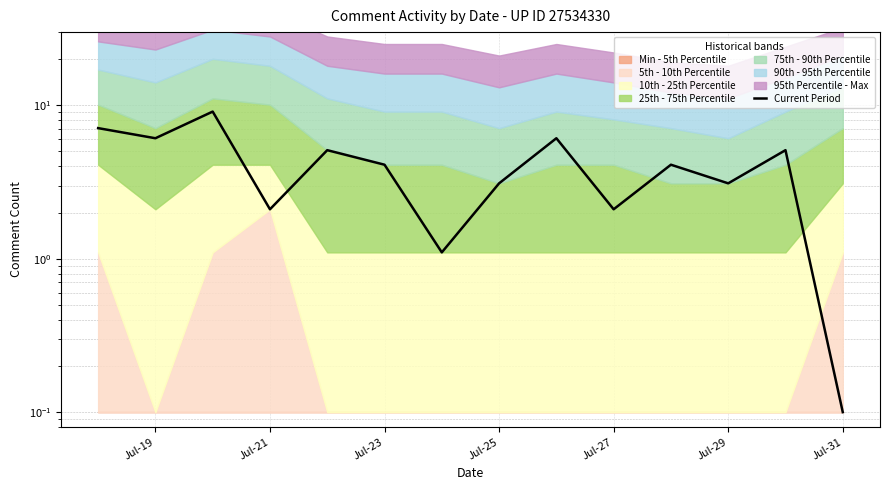

The chart shows a value of 5.4 at 10. True or false?

False